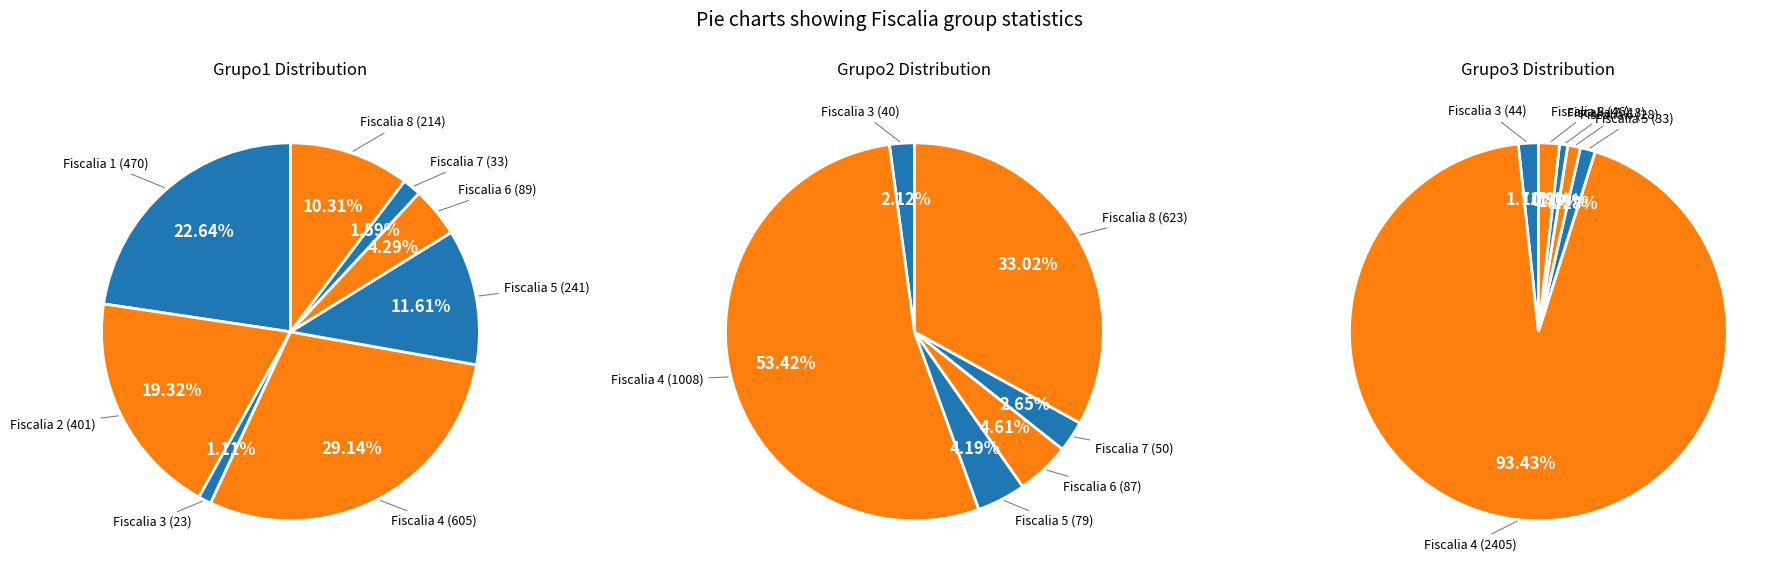

How many segments does this pie chart have?

8